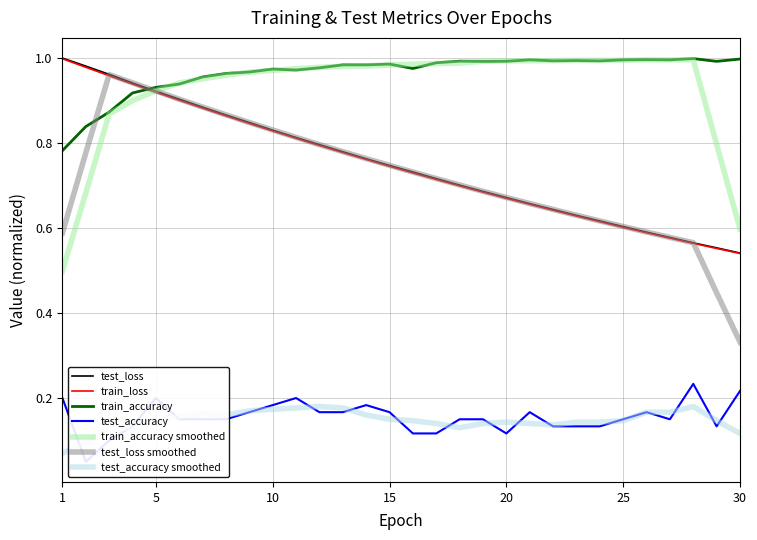

At which category does the chart reach its minimum across all series?

2